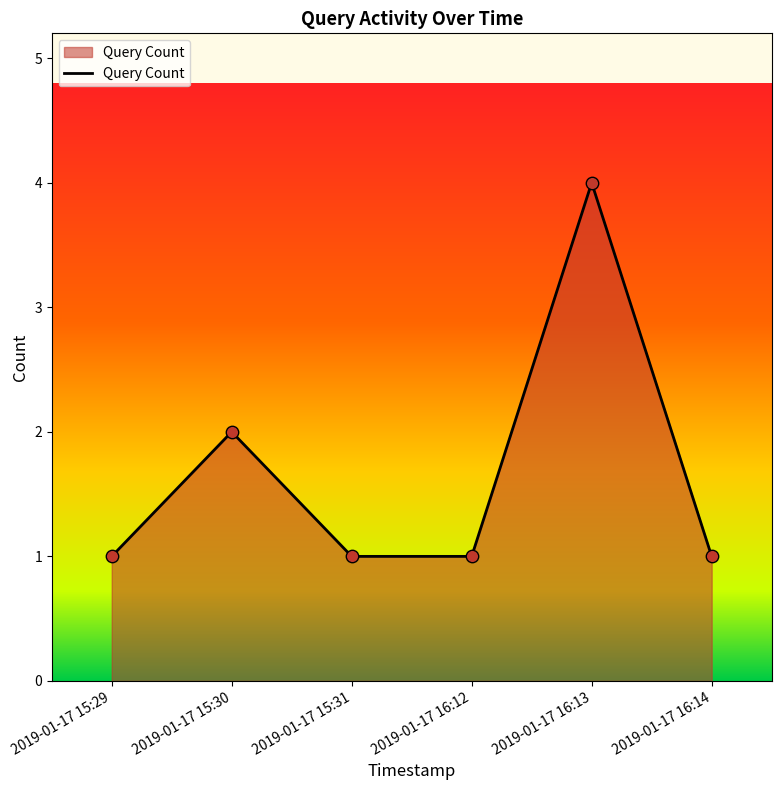

What is the change in value from 2019-01-17 15:29 to 2019-01-17 16:13?

+3